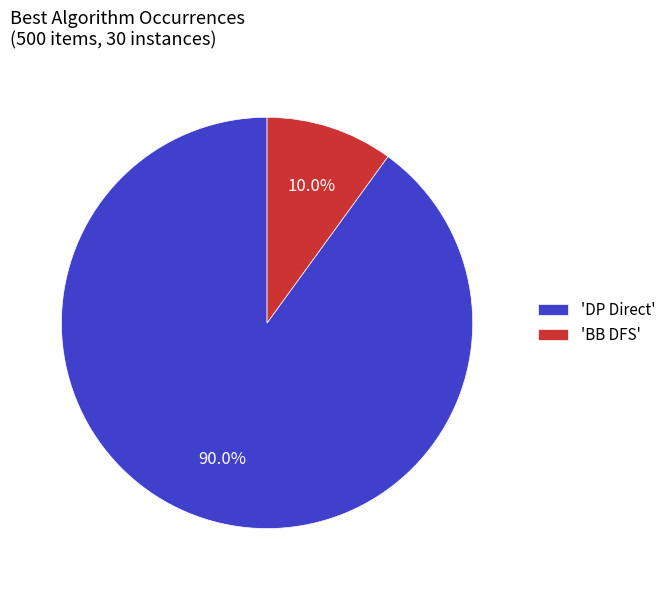

Which category accounts for the majority?

'DP Direct'